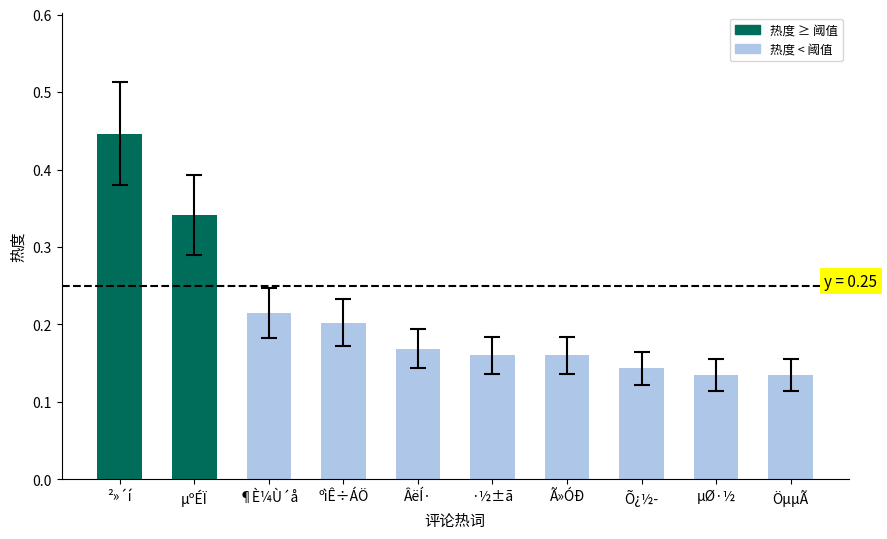

Count the number of data series in this chart.

1